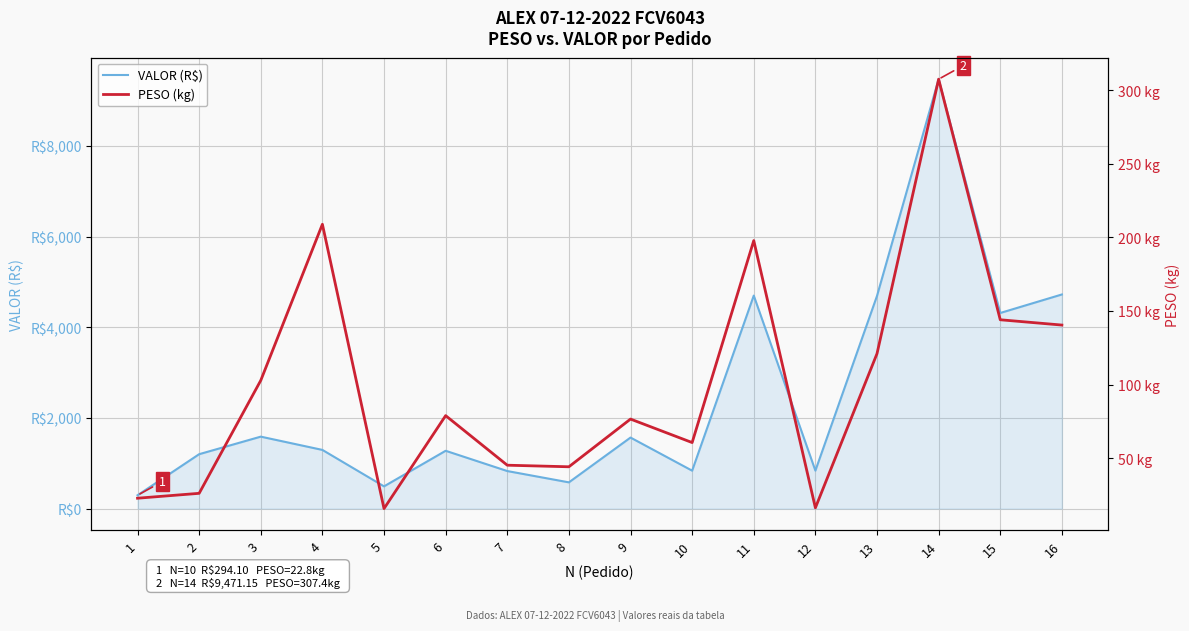

True or false: VALOR (R$) and PESO (kg) intersect in this chart.

False